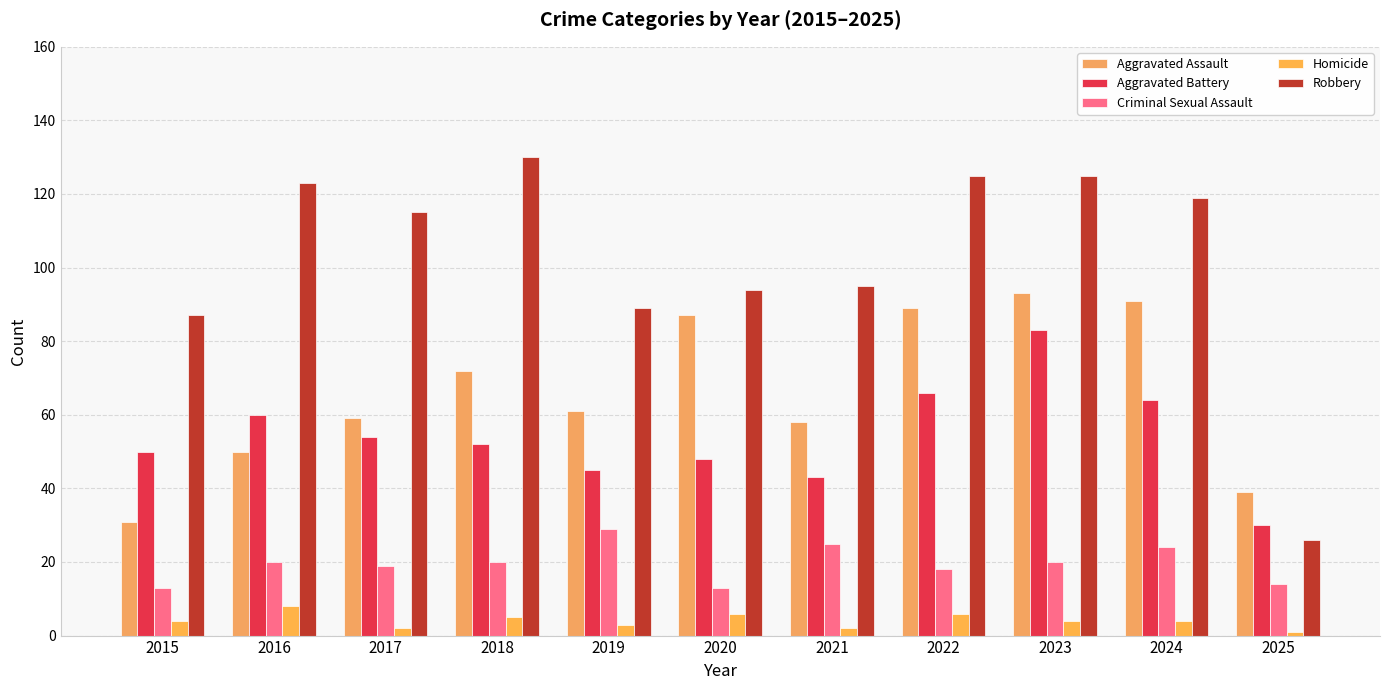

Read the Aggravated Battery value at 2025, to the nearest 5.

30